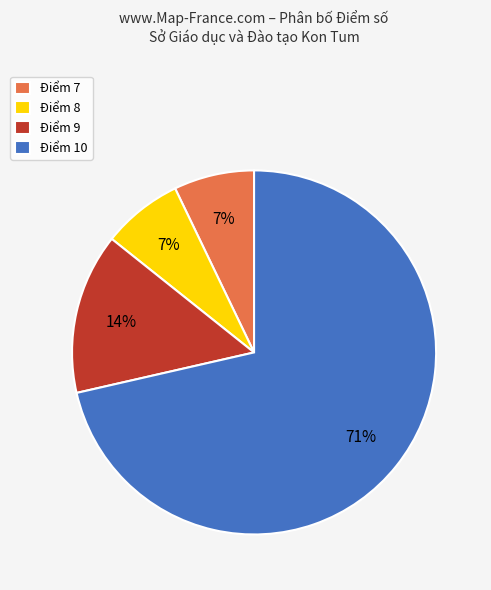

True or false: Điểm 10 accounts for 71% of the total.

True